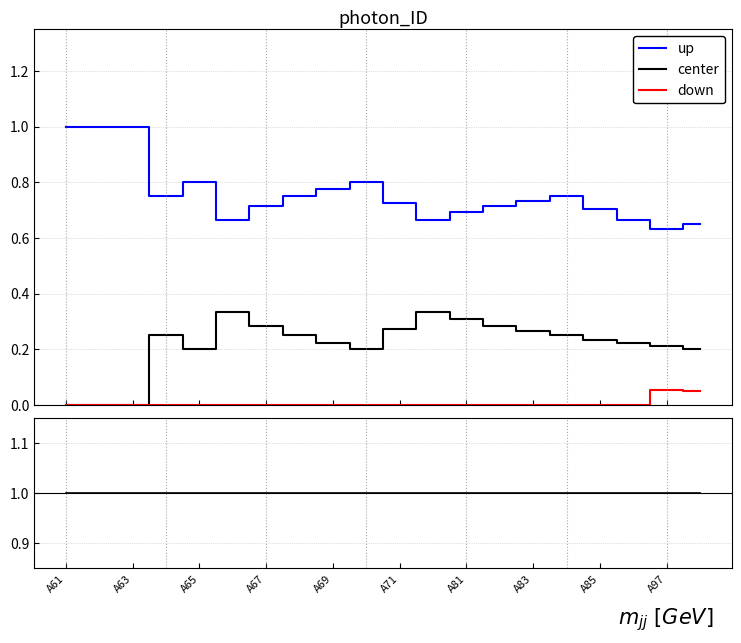

Which category has the lowest value across all series?

A61